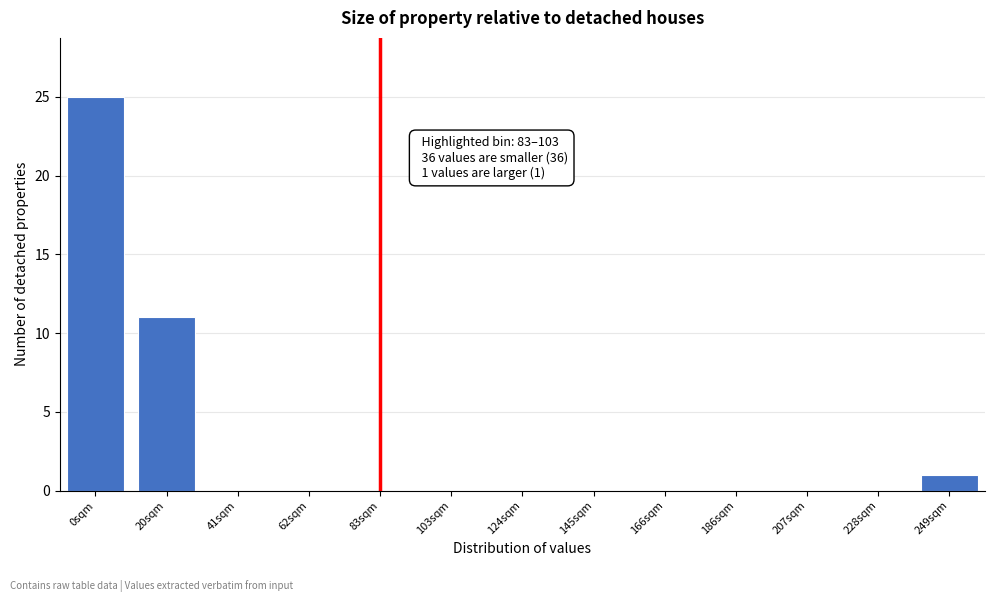

Reading left to right, extract all data points from this chart.

0sqm=25	20sqm=11	41sqm=0	62sqm=0	83sqm=0	103sqm=0	124sqm=0	145sqm=0	166sqm=0	186sqm=0	207sqm=0	228sqm=0	249sqm=1